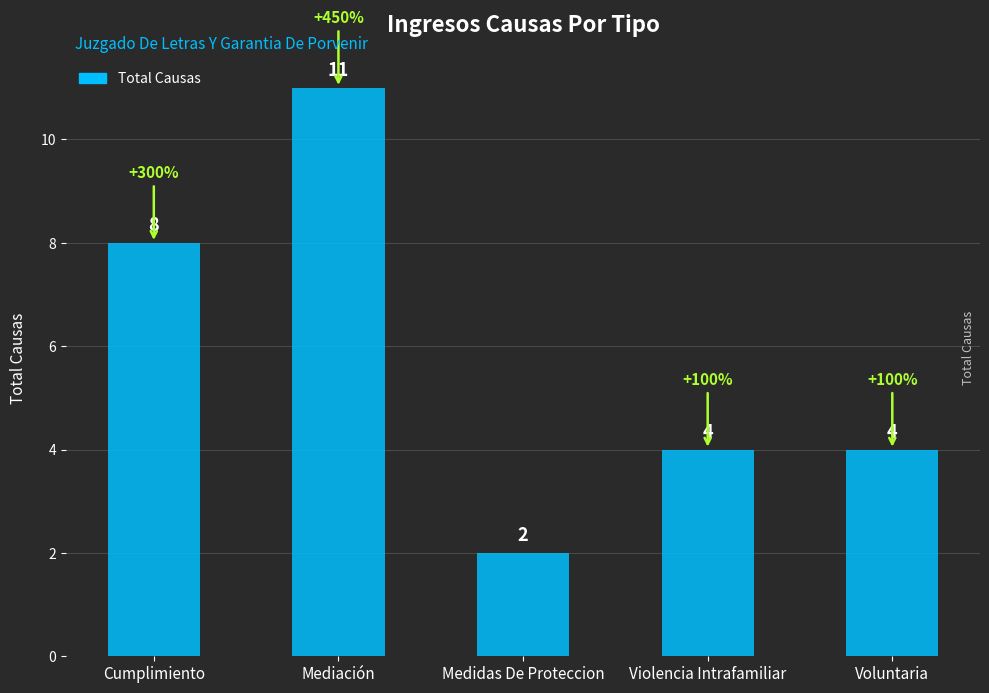

How many series are shown in this chart?

1